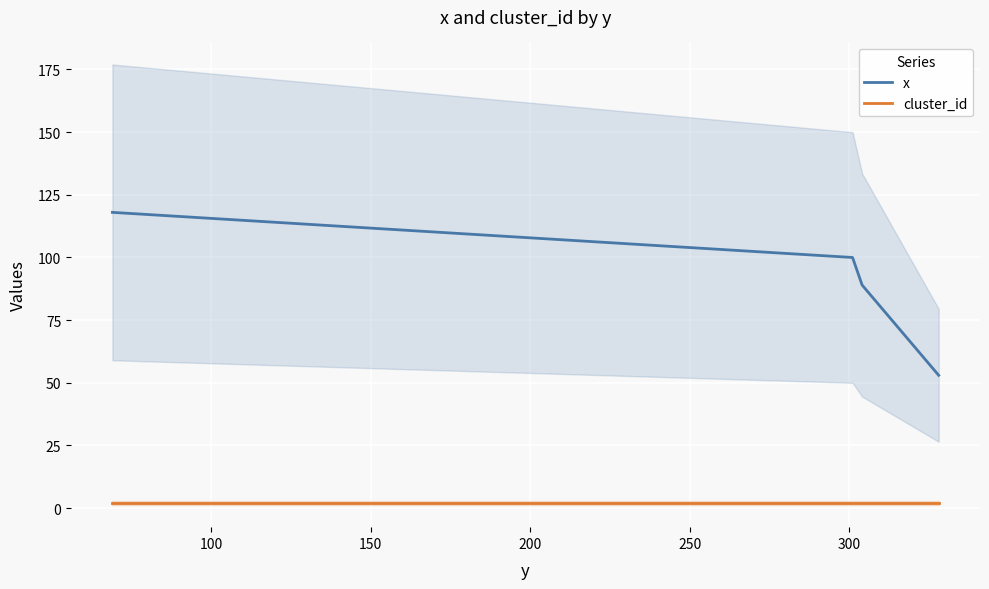

True or false: x and cluster_id intersect in this chart.

False